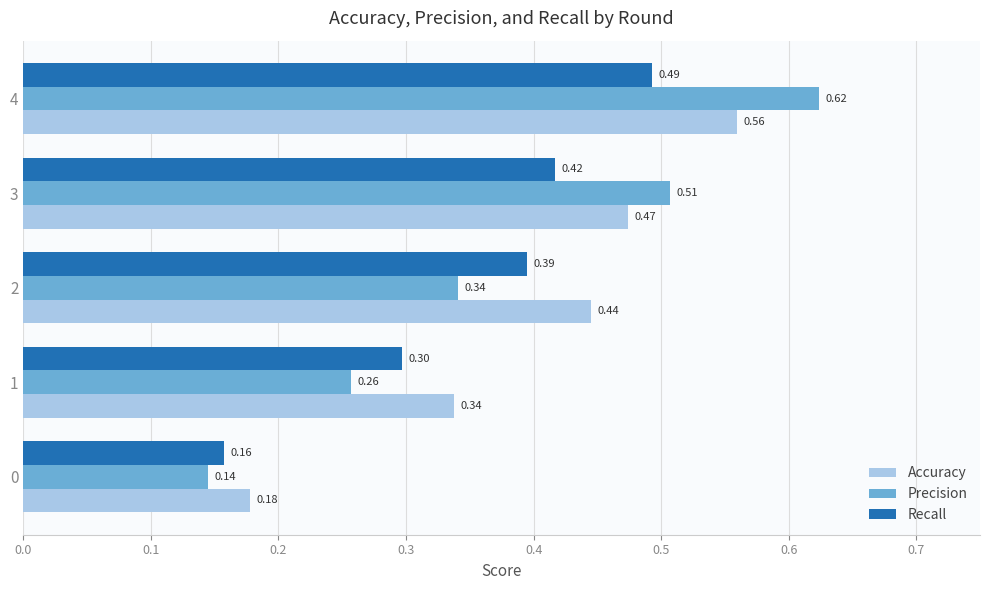

Count the Precision values in the range 0 to 1.

5